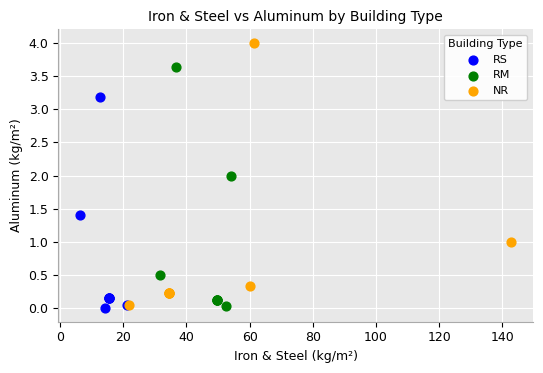

Which series contains the highest Y value?

NR